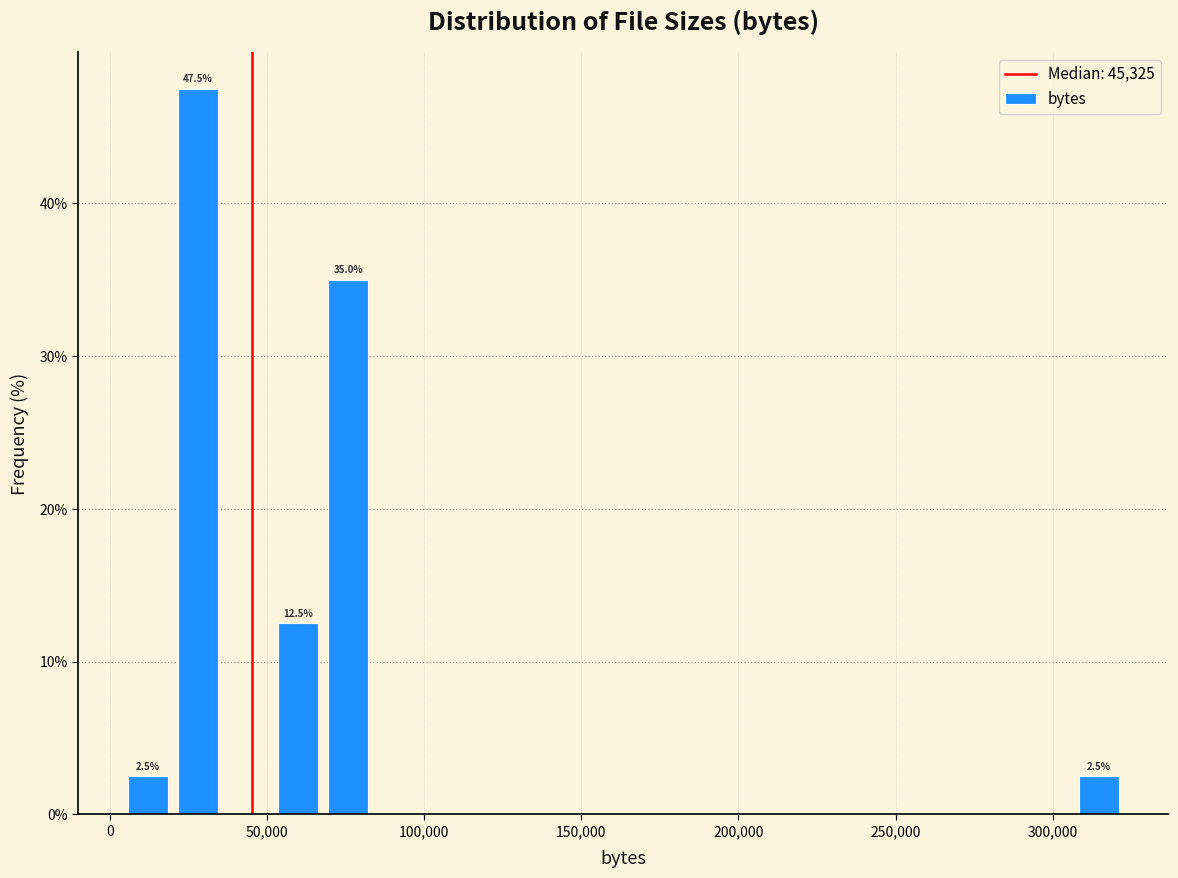

Read against the x-axis, roughly where is the centre of the tallest bar?

30000